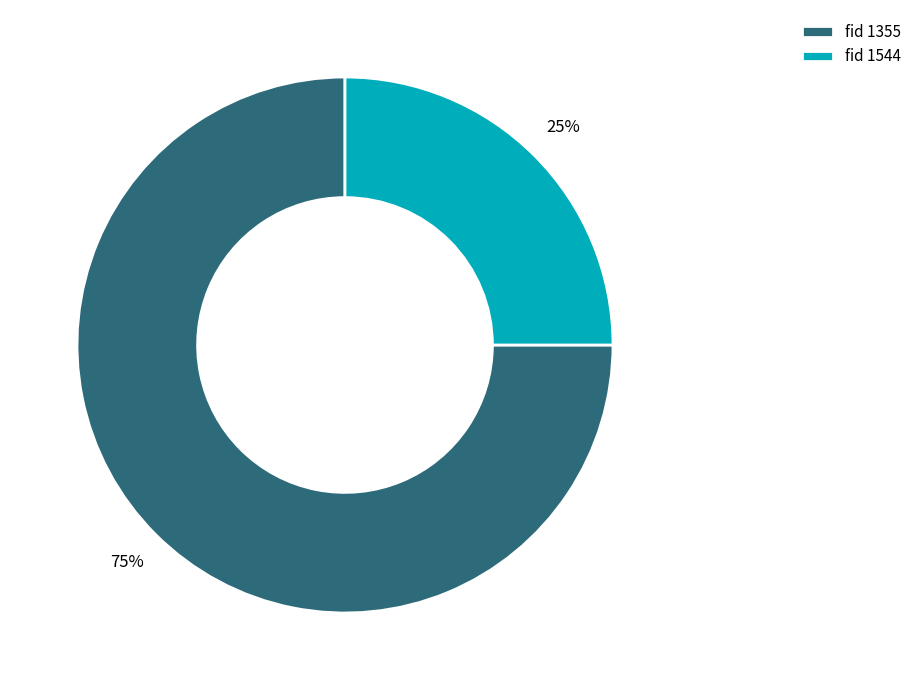

Combined, do fid 1544 and fid 1355 account for over 50%?

Yes